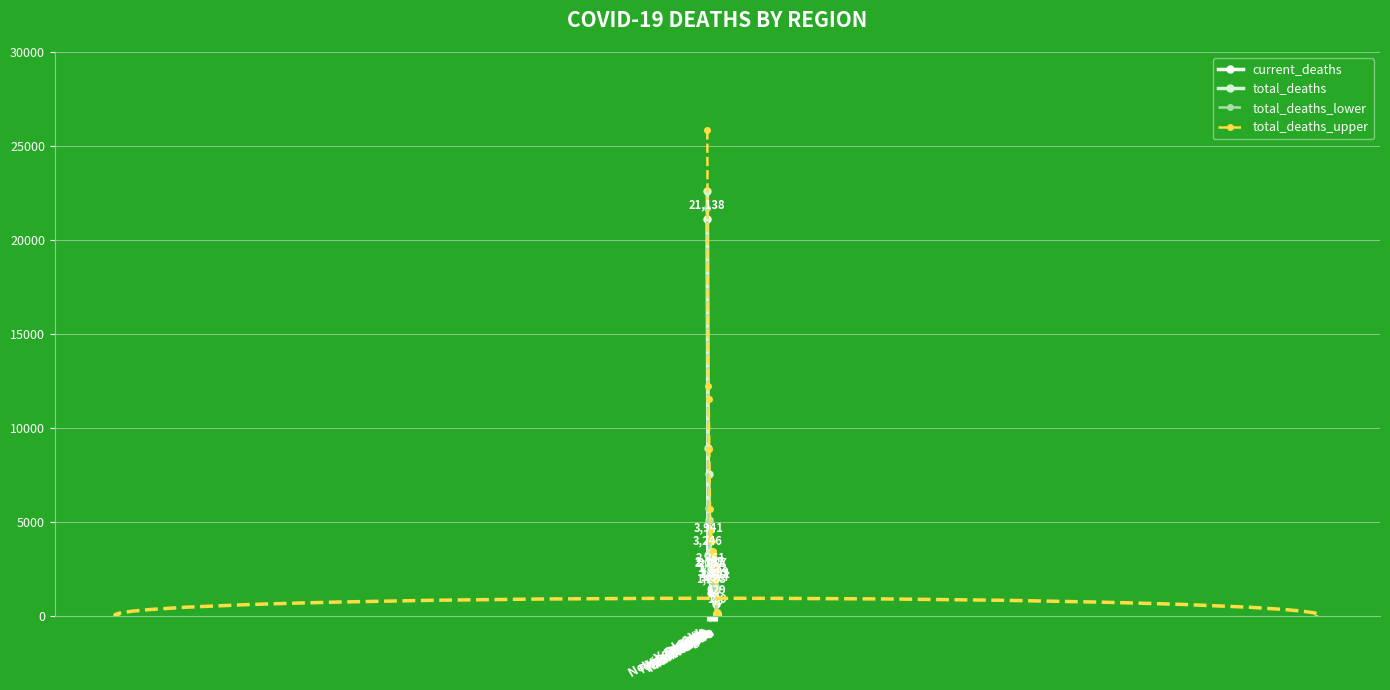

In total_deaths_upper, how many points are higher than both neighbors (excluding endpoints)?

3